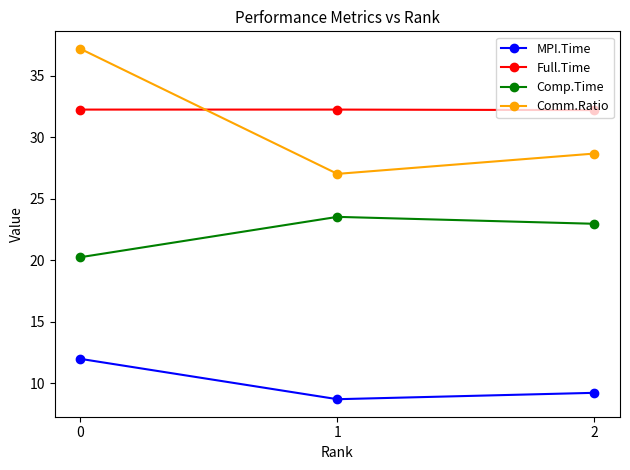

What is the smallest value displayed?

8.7